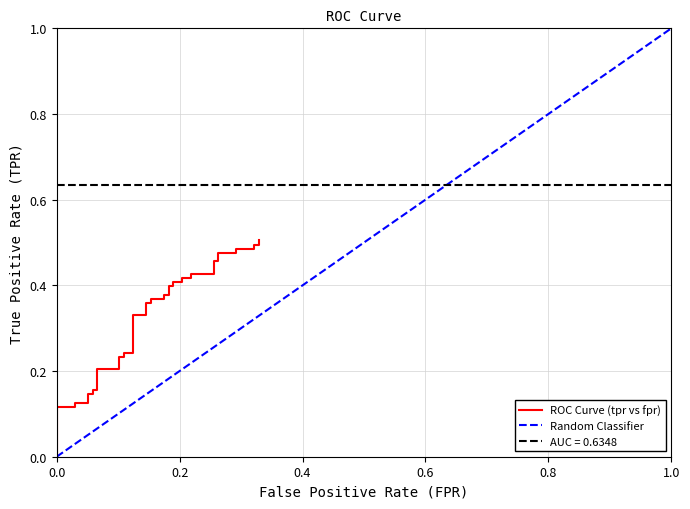

What is the sum of all values?

13.0